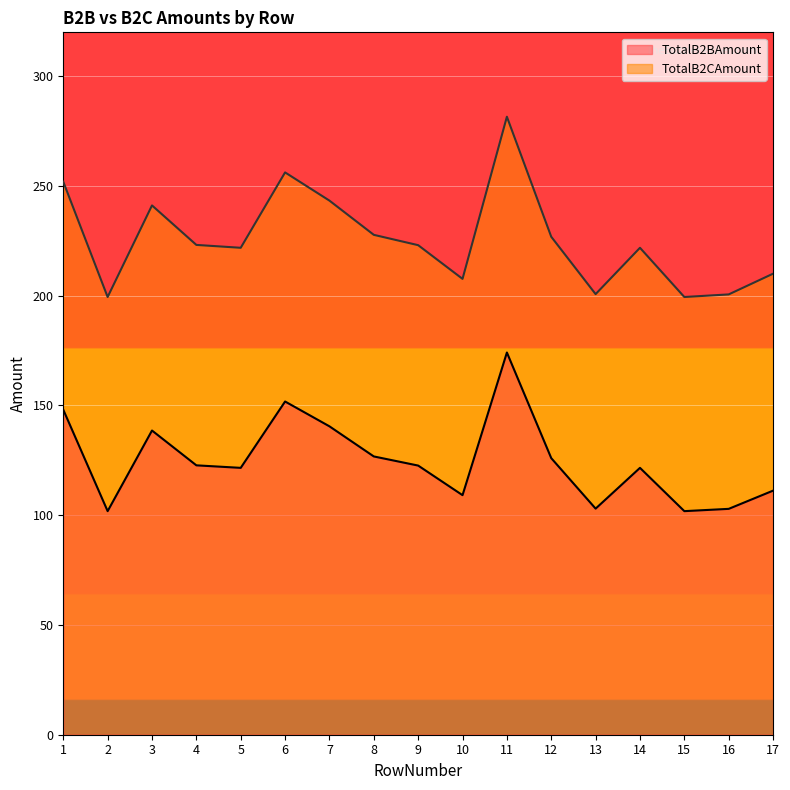

True or false: TotalB2CAmount and TotalB2BAmount cross at least once.

False